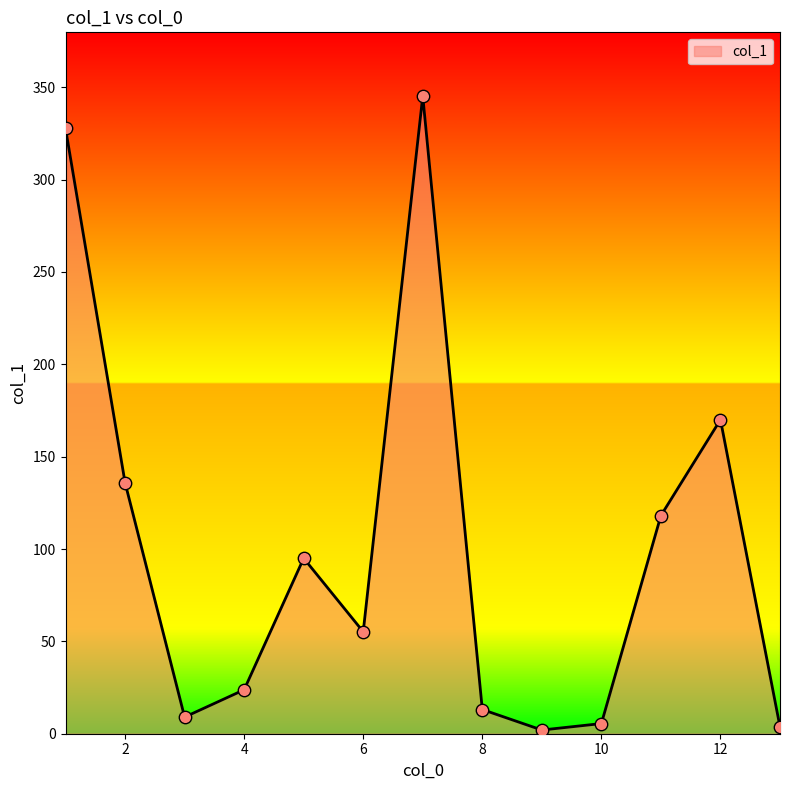

What is the greatest value displayed?

345.2